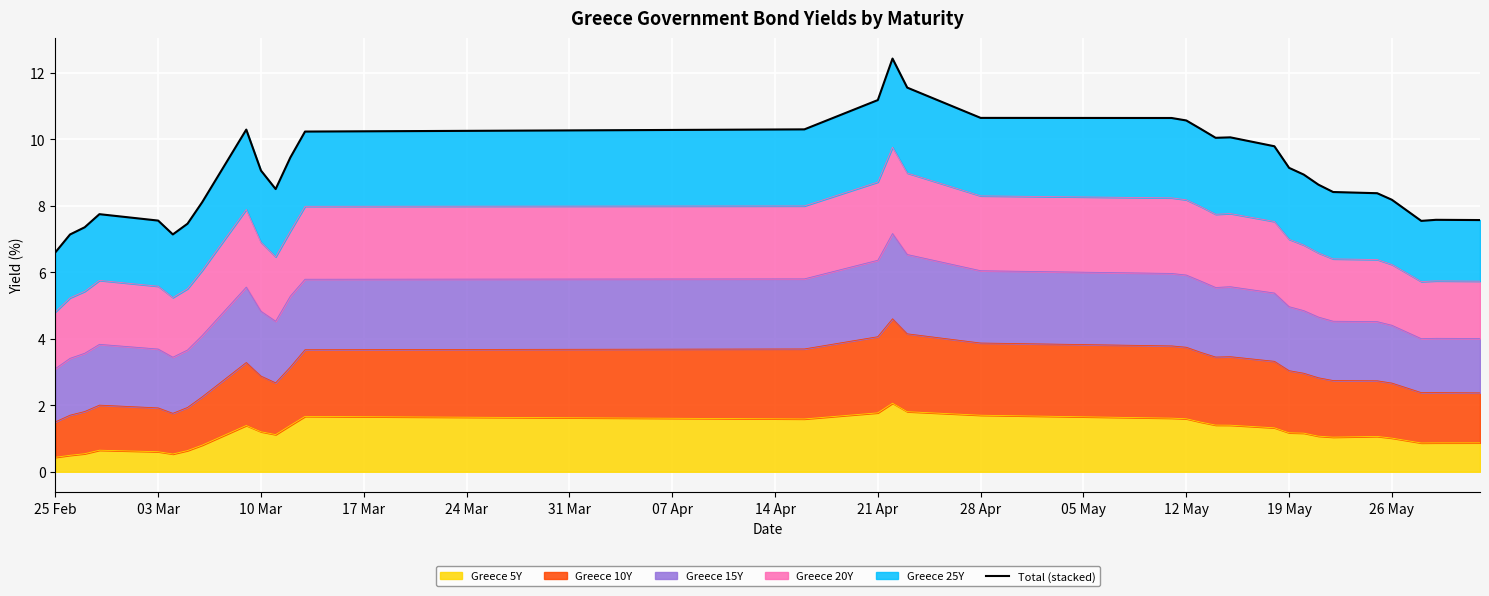

What is the difference between the maximum and minimum values?

5.8